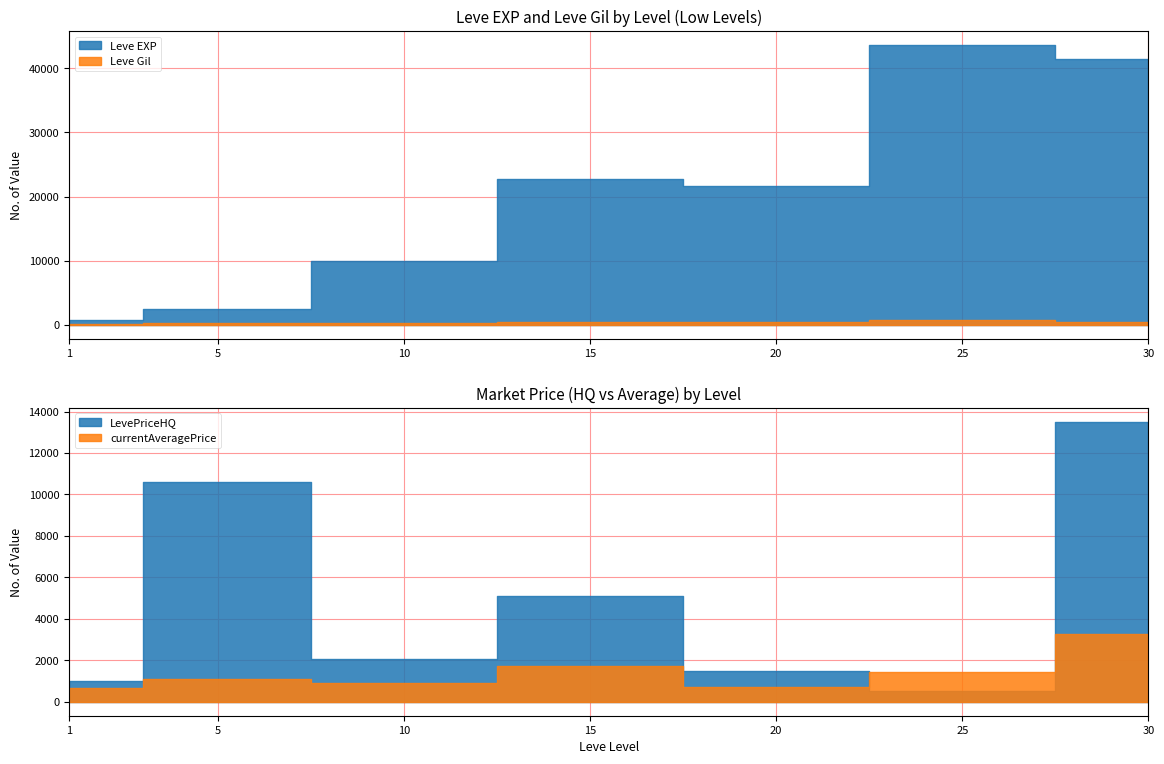

Count the number of categories in the chart.

7